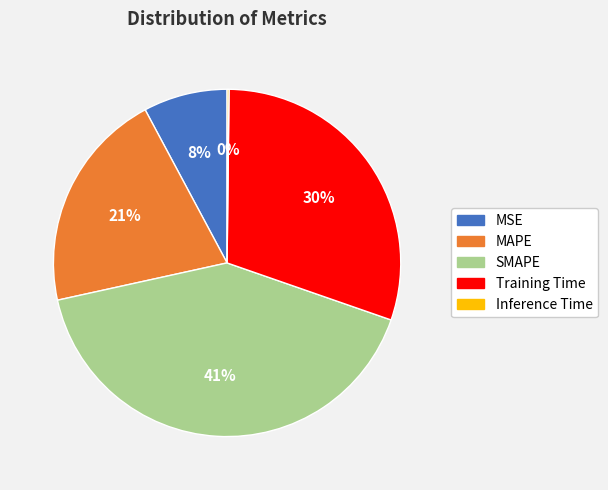

To the nearest percent, what is the difference between the largest and smallest slice percentages?

41%